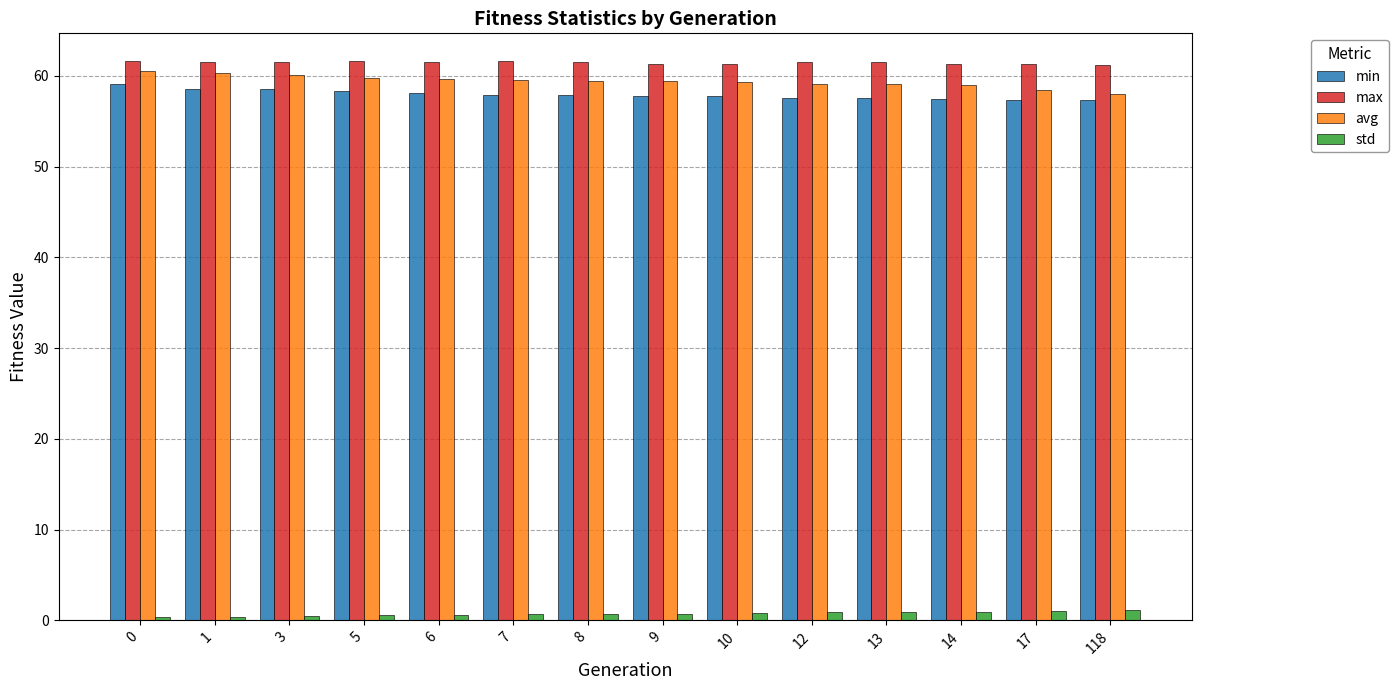

What is the total value across all series at 118?

177.7